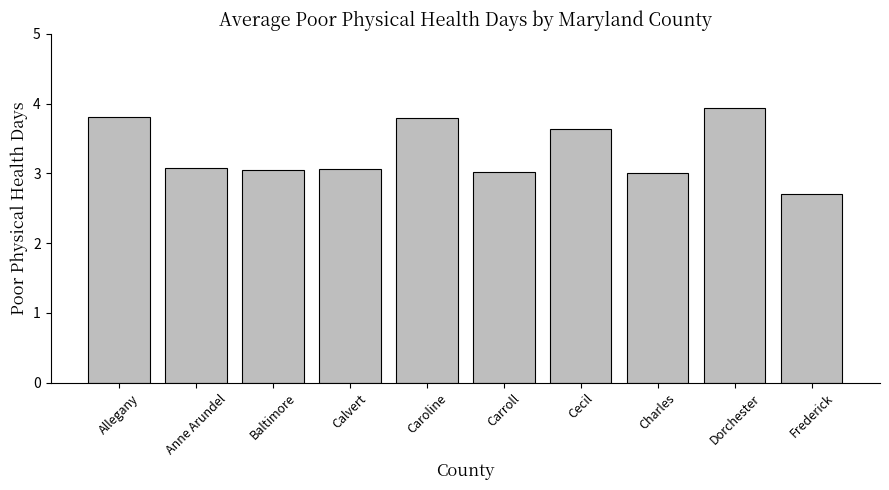

Is it true that the value at Charles is 3.0?

True